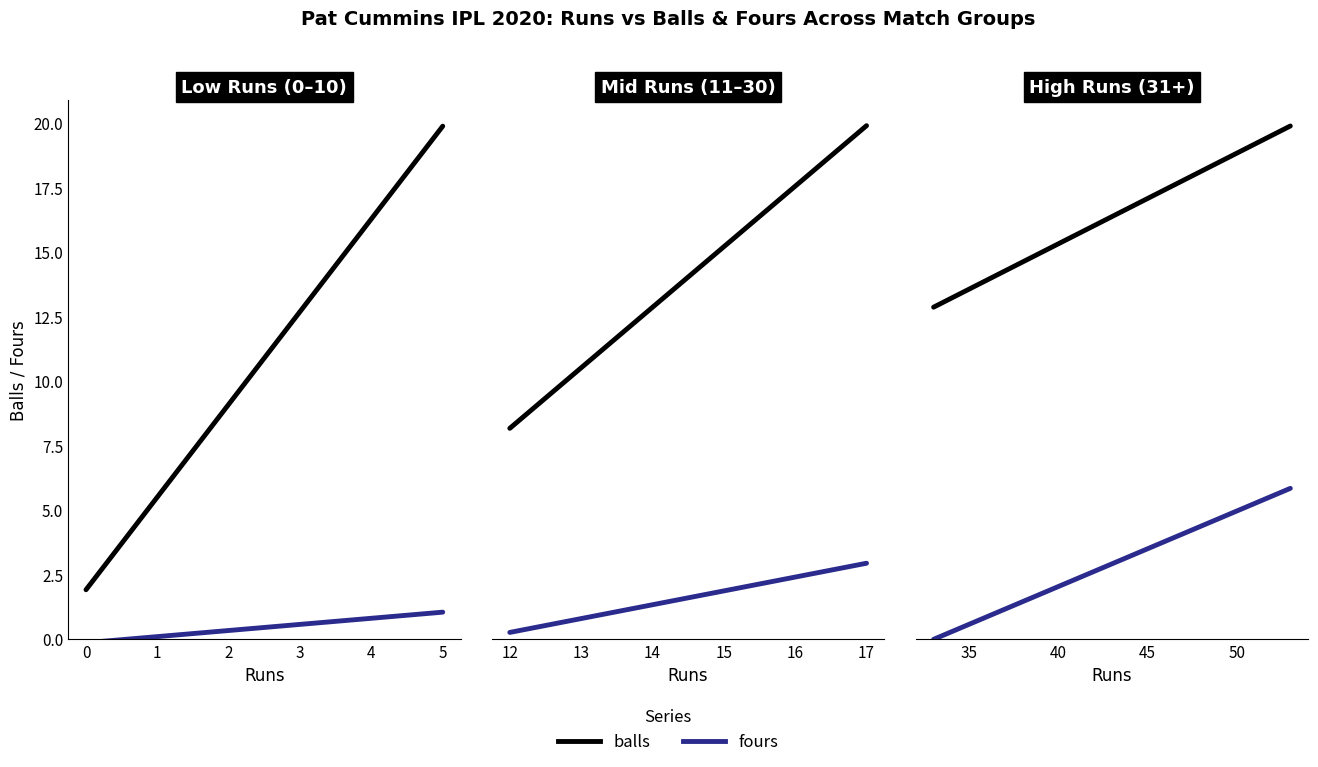

What is the difference between the second highest and minimum values in the balls series?

17